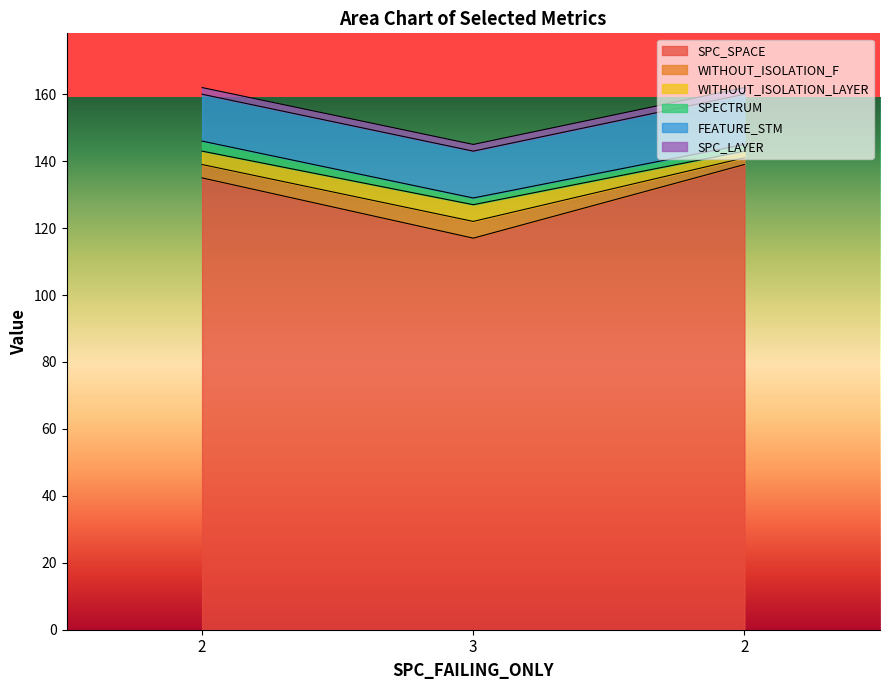

What is the sum of all FEATURE_STM values?

43